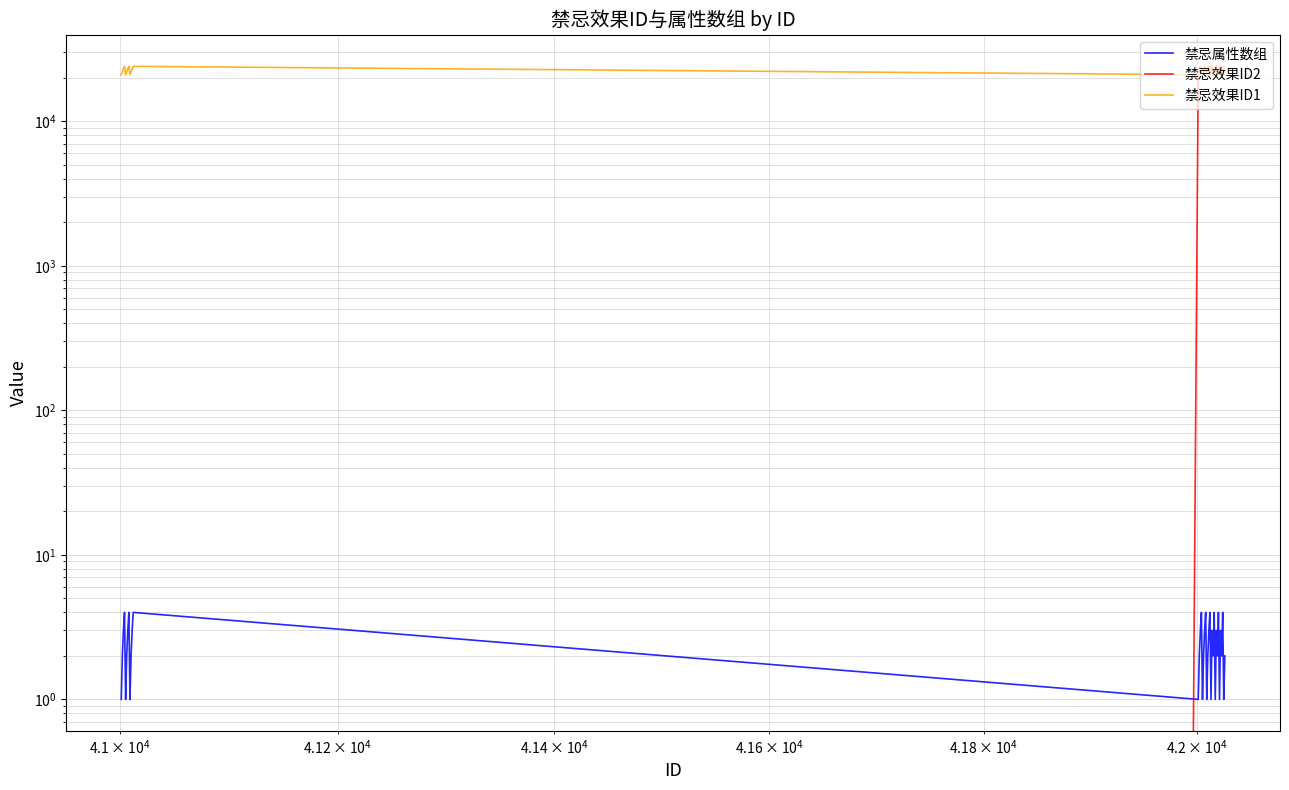

What is the sum of all 禁忌属性数组 values?

93